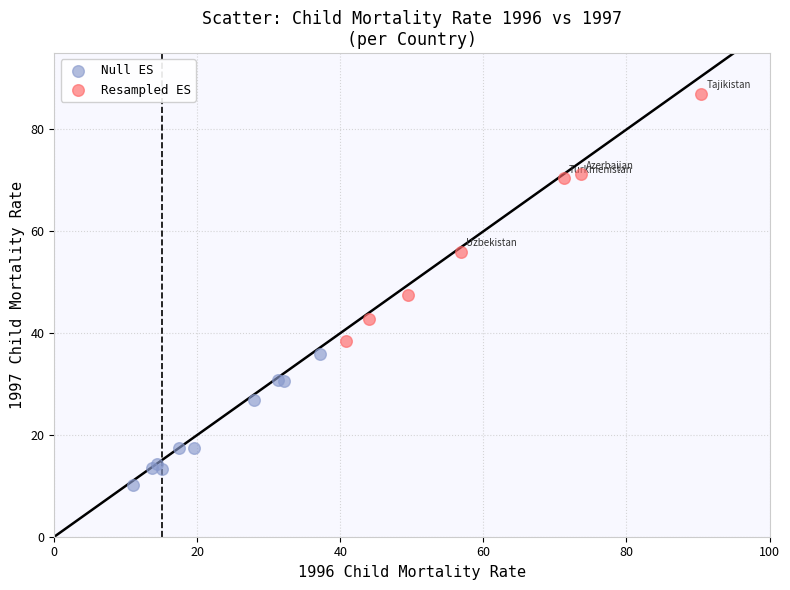

Which series reaches the maximum Y coordinate?

Resampled ES